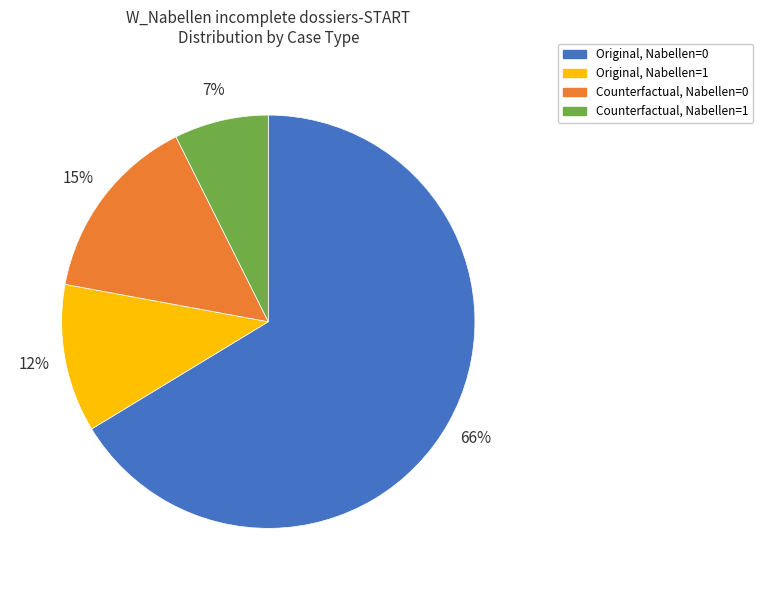

How many segments does this pie chart have?

4